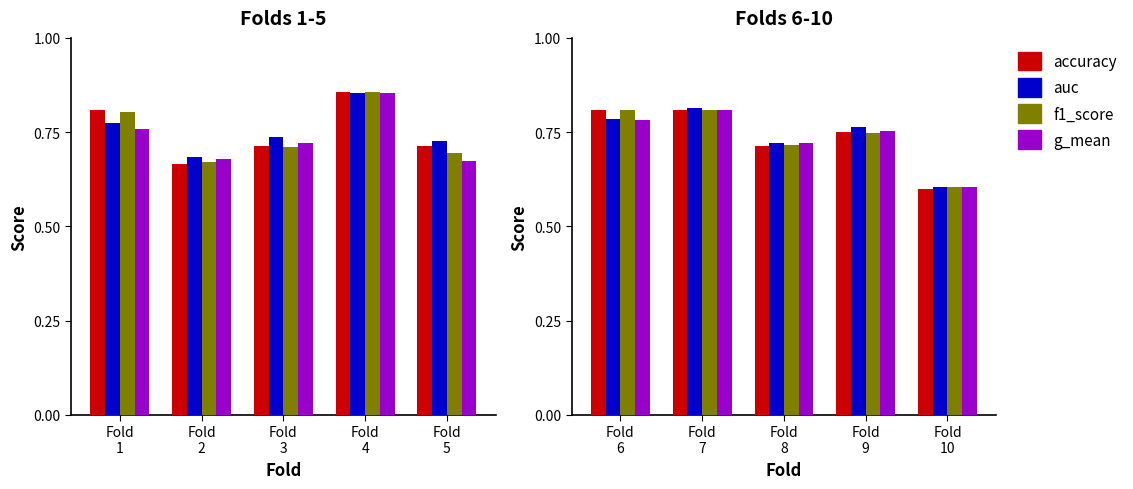

At how many categories does at least one series exceed 0?

5